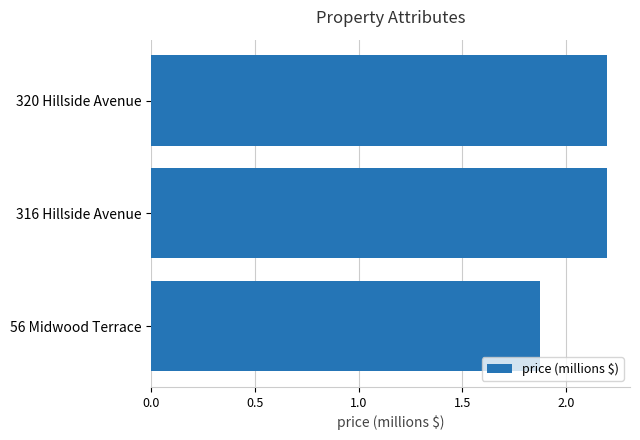

At which label is the value closest to 2?

56 Midwood Terrace